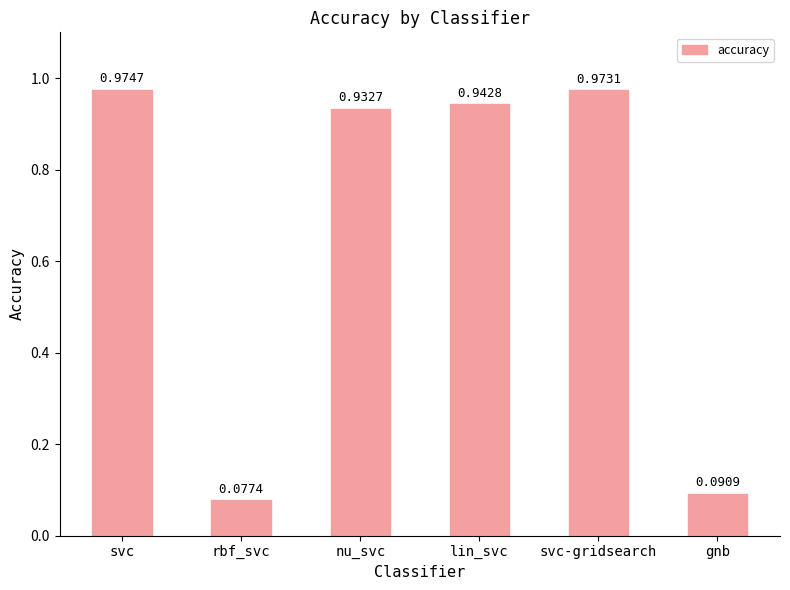

What is the change in value from rbf_svc to nu_svc?

+0.9